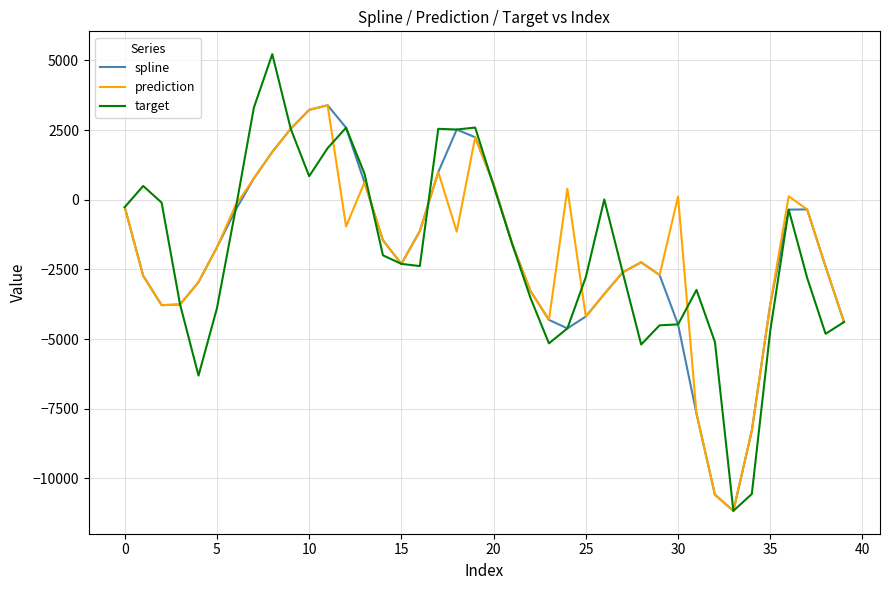

What is the smallest value displayed?

-11169.2